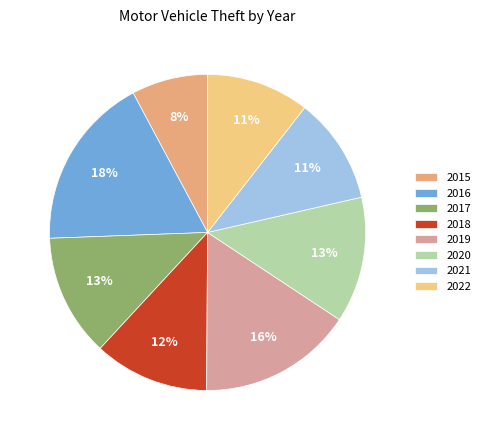

What percentage is NOT represented by 2019?

84.2%